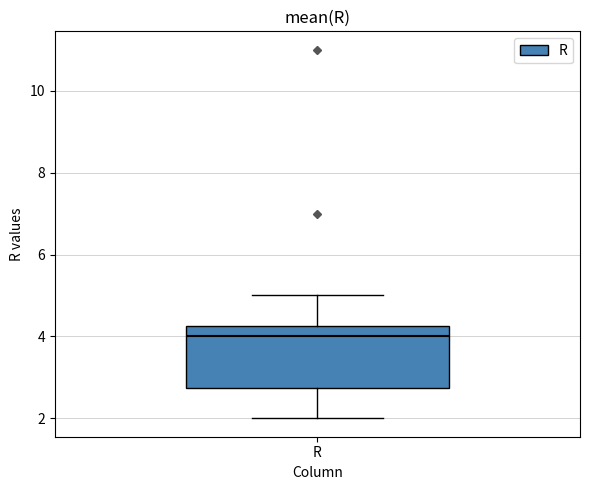

Transcribe this box plot: give where the median line is, the range the box spans, and where the two whiskers end, as read against the y-axis. The values are not printed on the chart, so give them approximately, as read against the axis.

median 4.0, box 2.8 to 4.2, whiskers 2.0 to 5.0